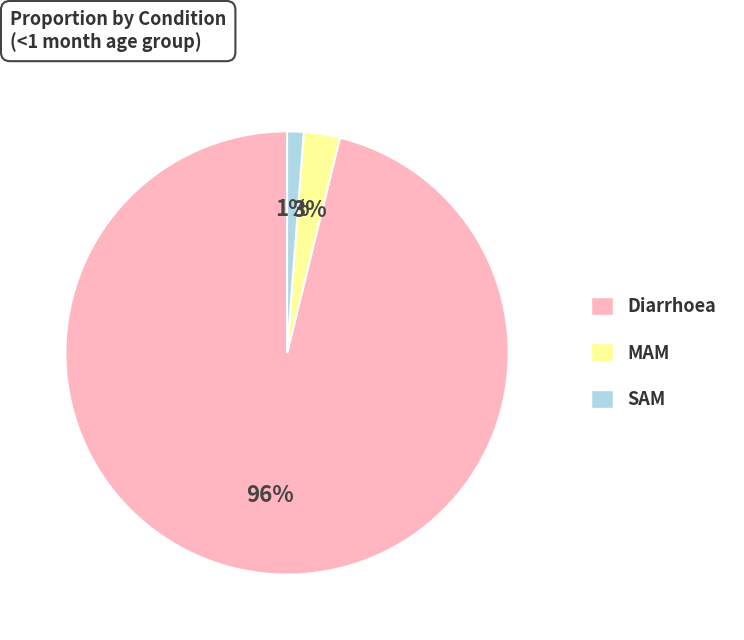

How many slices are in this pie chart?

3